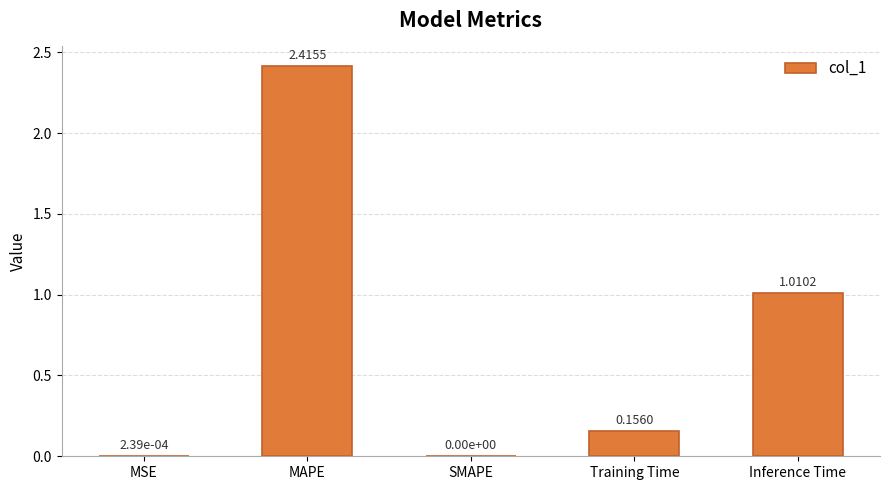

Which has a higher value, Inference Time or MAPE?

MAPE